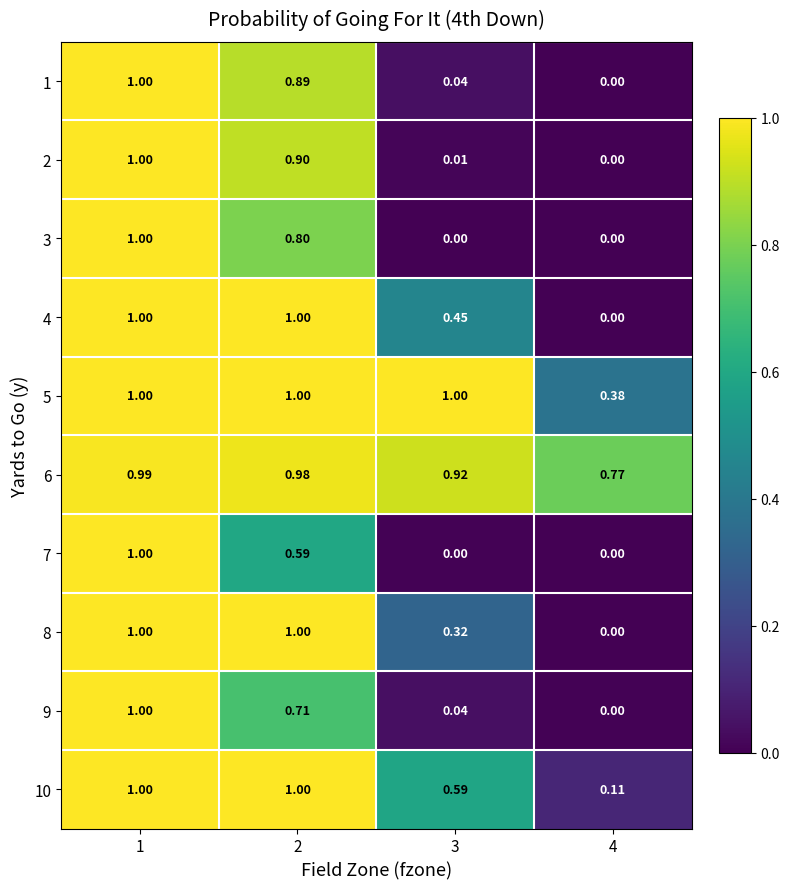

Is the value of 10 at 3 greater than the value of 8 at 3?

Yes